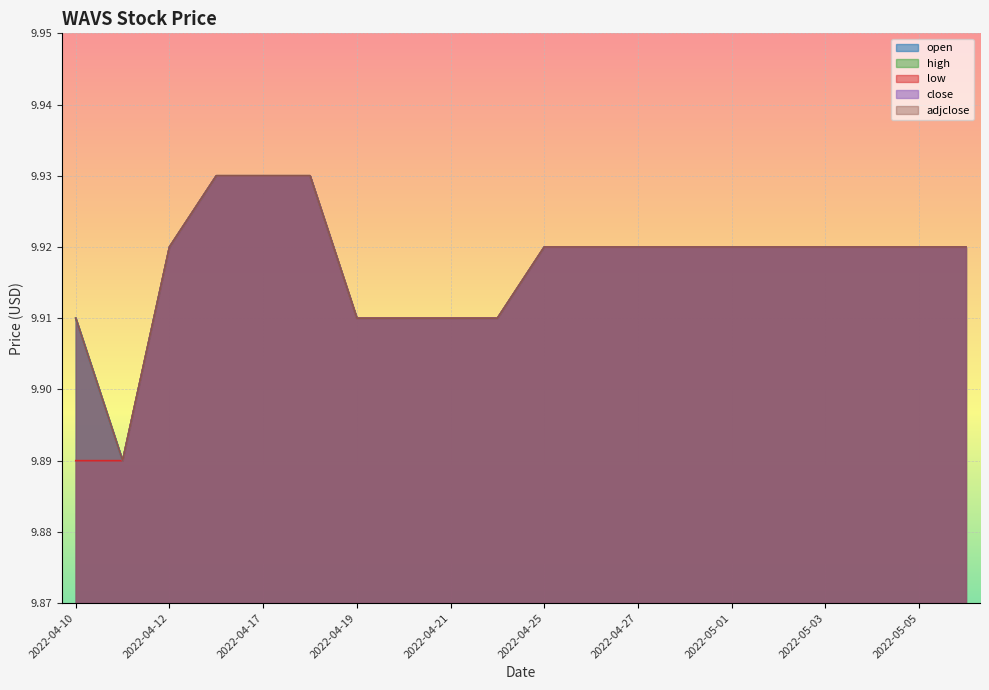

How many close values are between 9 and 10?

20